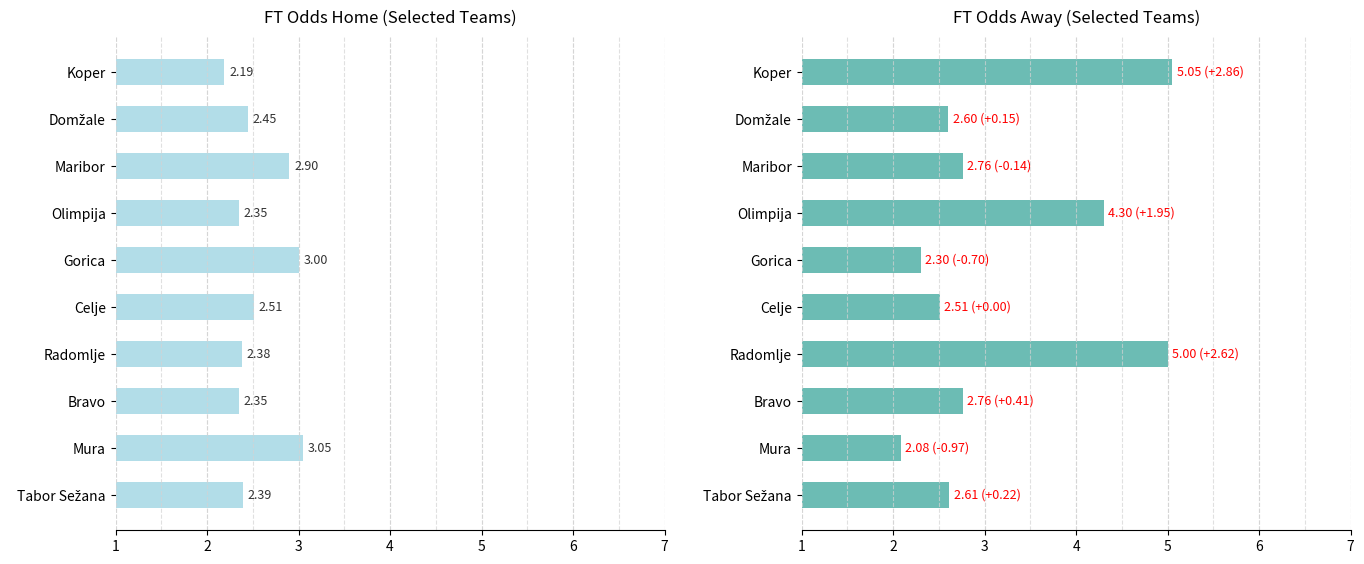

What is the difference between the FT_Odds_A values at Olimpija and Maribor?

1.5